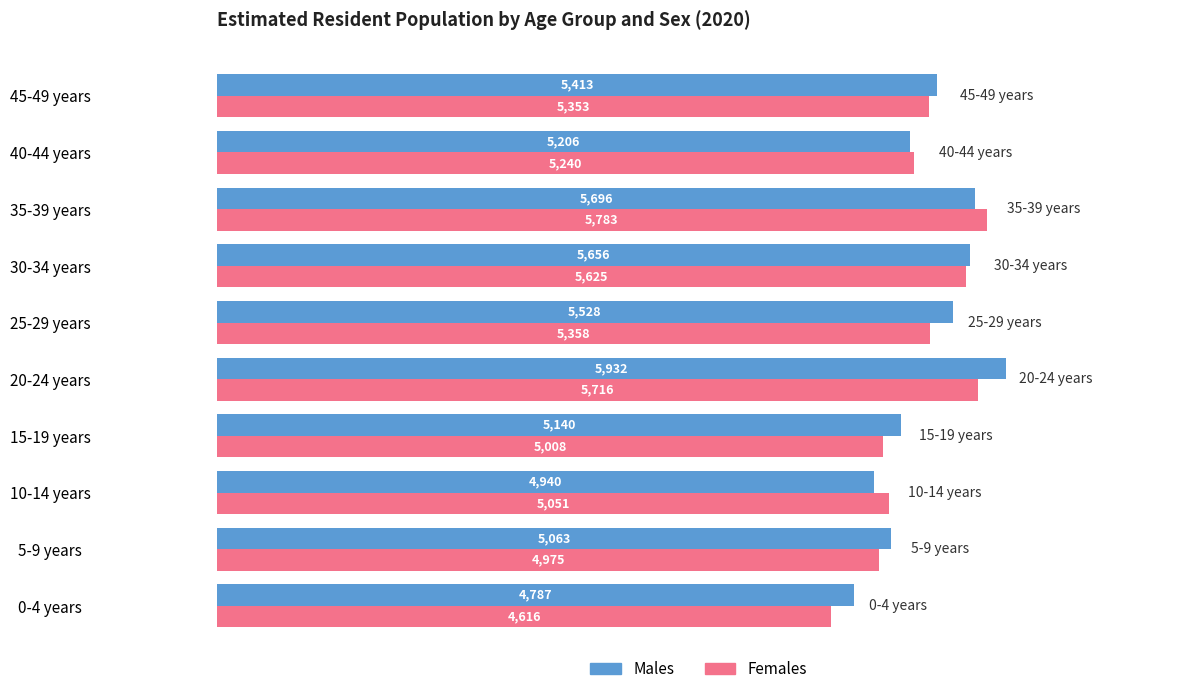

Between 0-4 years and 15-19 years, which series saw the biggest shift?

Females